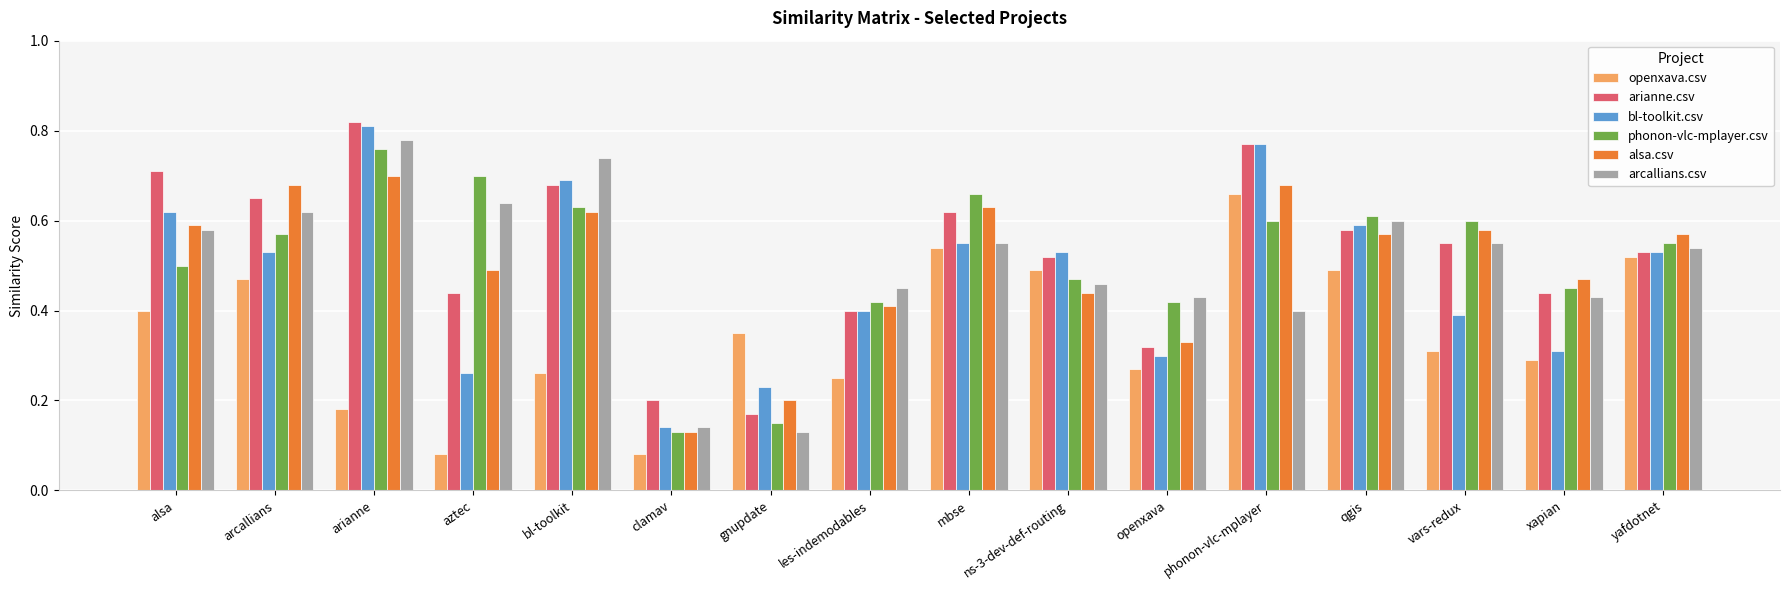

Between vars-redux and yafdotnet, which series saw the biggest shift?

openxava.csv